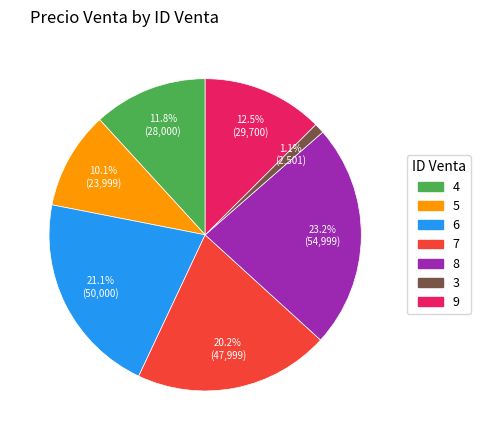

Is it true that 4 is 12% of the pie?

True